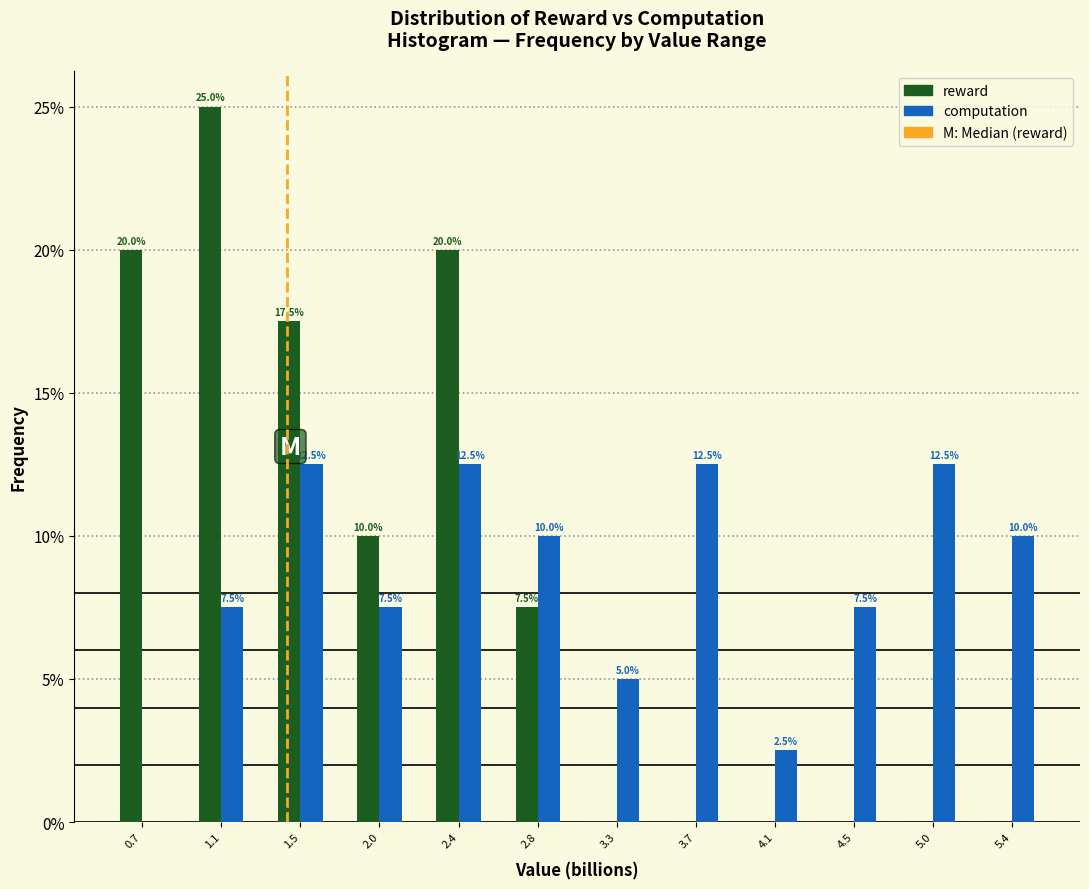

Reading right to left, list all the values displayed in this chart.

reward: 5.4=0.0	5.0=0.0	4.5=0.0	4.1=0.0	3.7=0.0	3.3=0.0	2.8=7.5	2.4=20.0	2.0=10.0	1.5=17.5	1.1=25.0	0.7=20.0
computation: 5.4=10.0	5.0=12.5	4.5=7.5	4.1=2.5	3.7=12.5	3.3=5.0	2.8=10.0	2.4=12.5	2.0=7.5	1.5=12.5	1.1=7.5	0.7=0.0